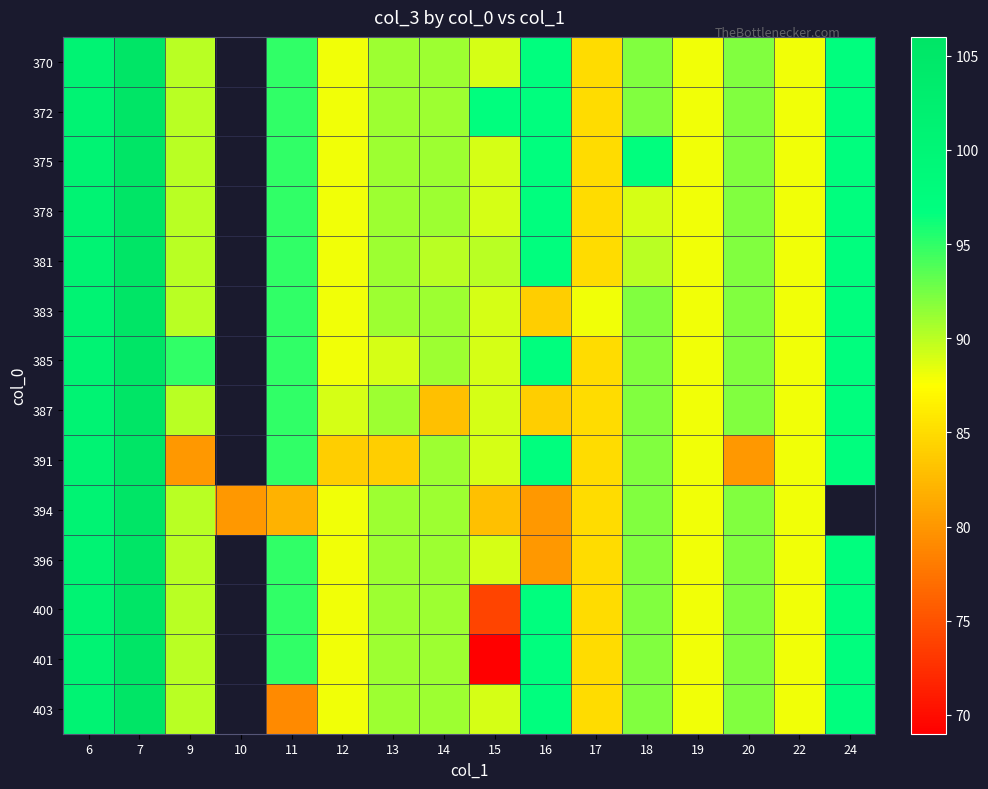

Where is 370 nearest to the value 95?

11